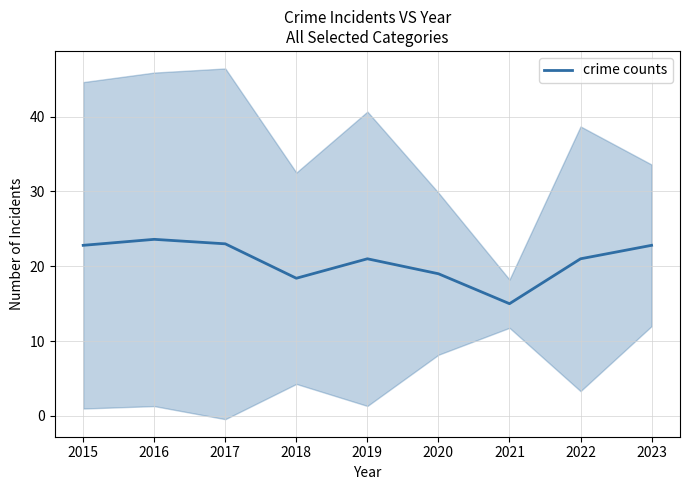

What is the ratio of the value at 2019 to the value at 2022?

1.0